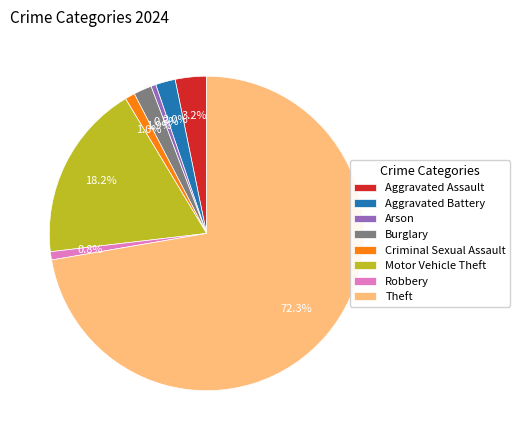

What is the largest slice in the pie chart?

Theft